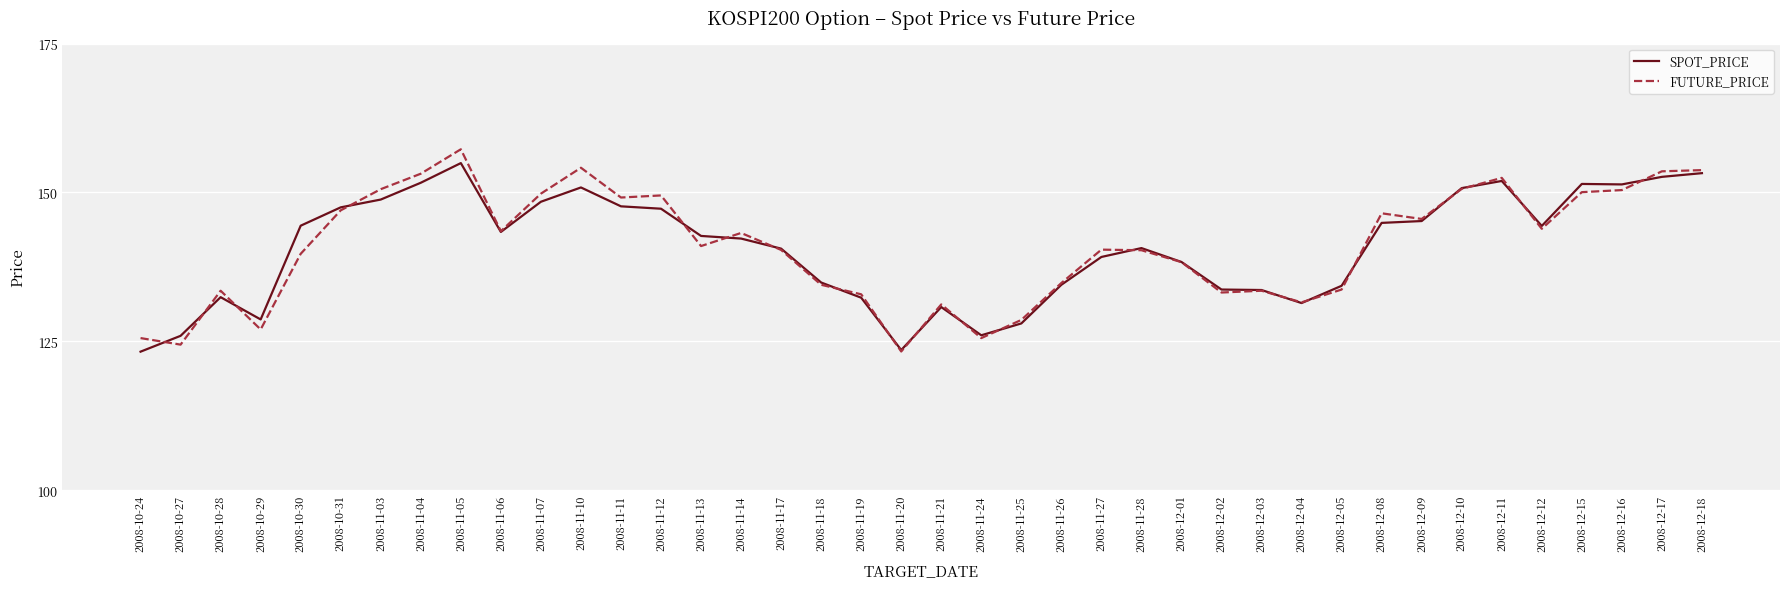

What are all the series names shown in the legend?

SPOT_PRICE, FUTURE_PRICE